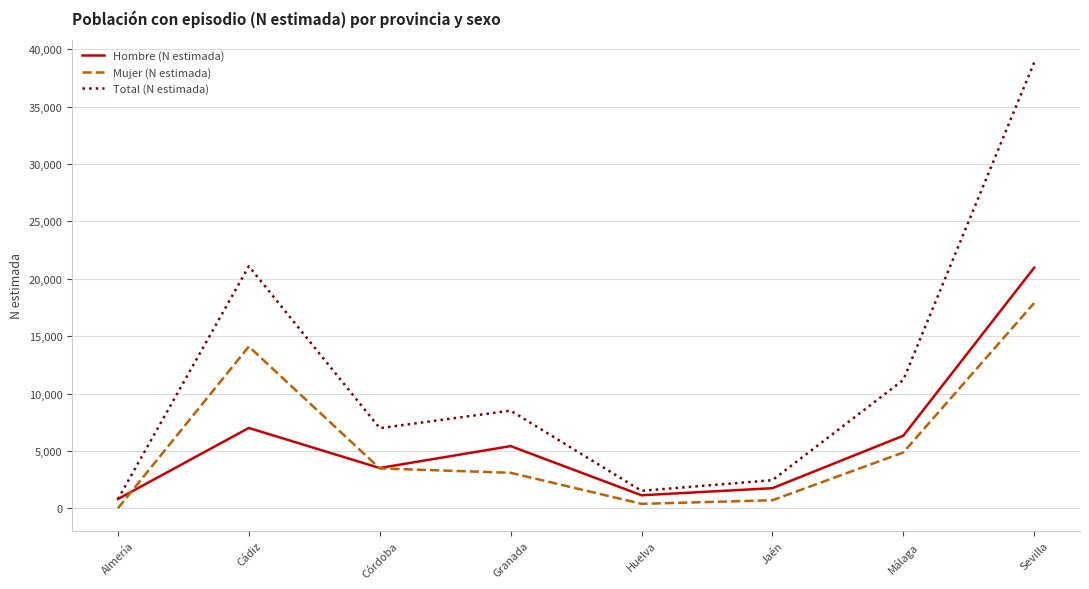

Which series has the largest range (max minus min)?

Total (N estimada)